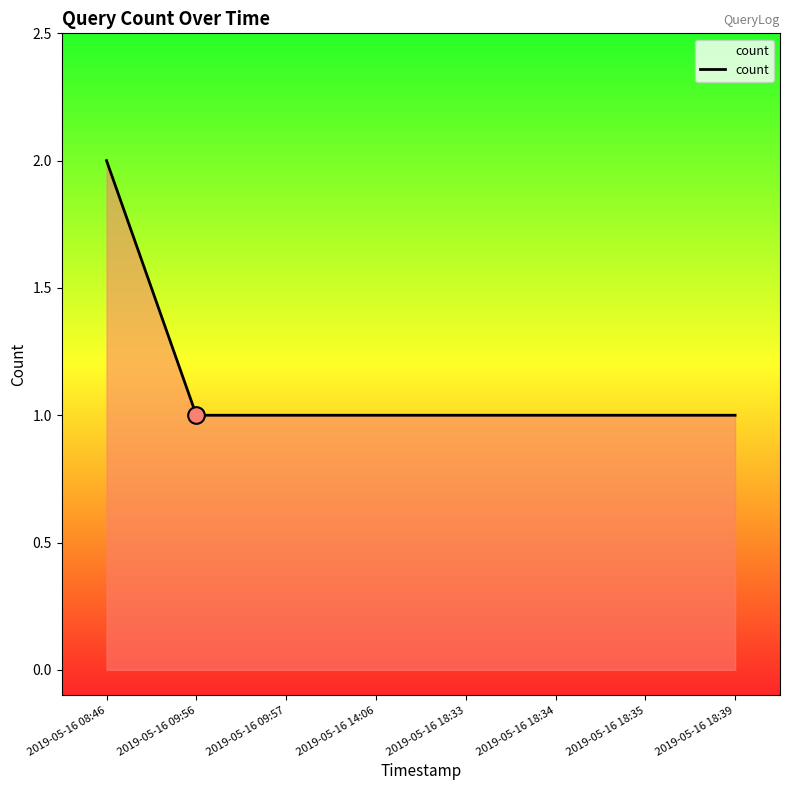

What position from the left is 2019-05-16 14:06?

4